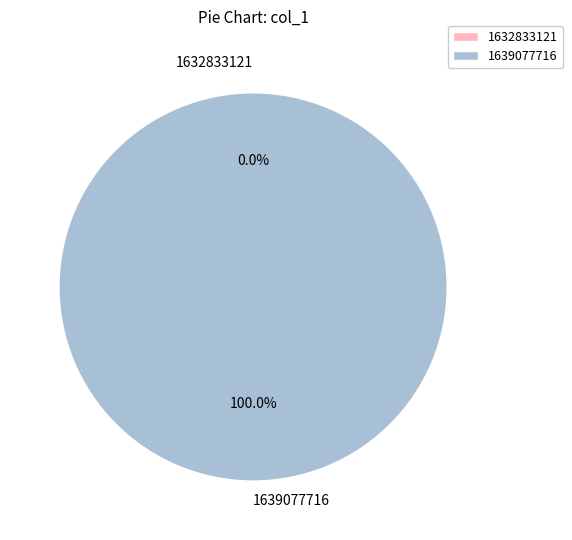

Does 1639077716 represent more than half of the total?

Yes